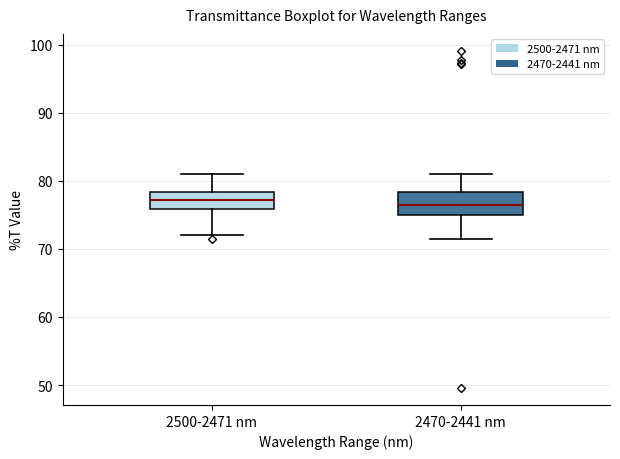

Where does the median line of the box for 2500-2471 nm sit on the y-axis? The values are not printed on the chart, so give them approximately, as read against the axis.

77